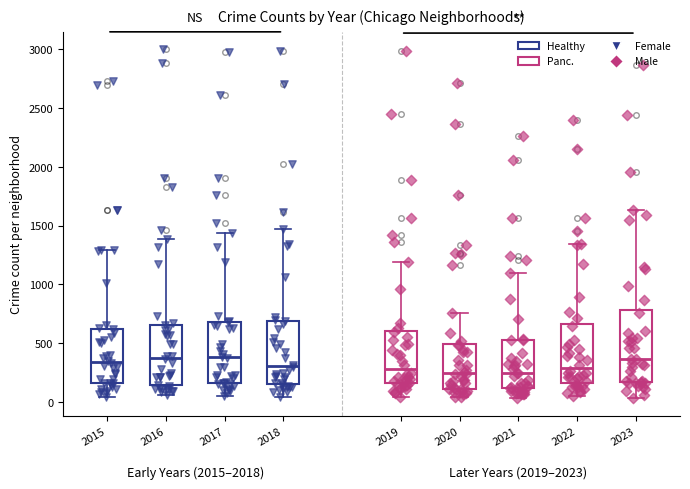

Which box is the tallest, from its lower edge to its upper edge?

2023